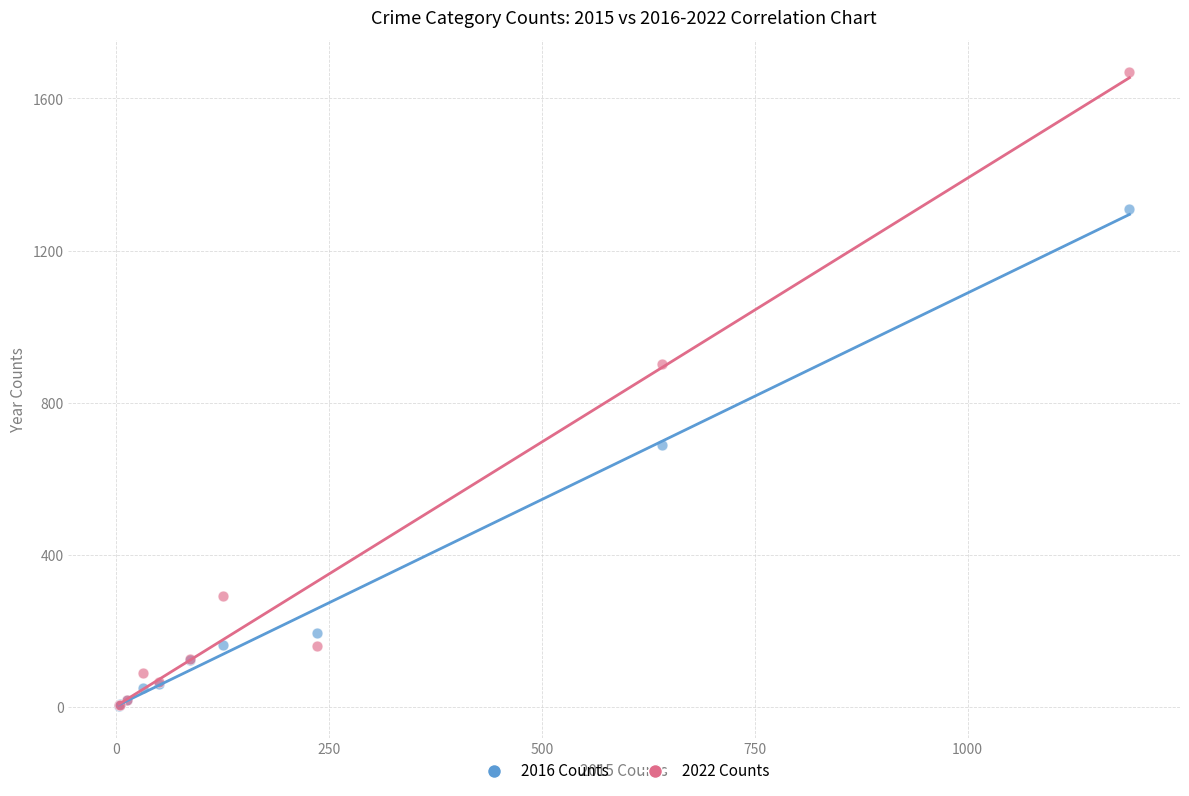

What are all the series names shown in the legend?

2016 Counts, 2022 Counts